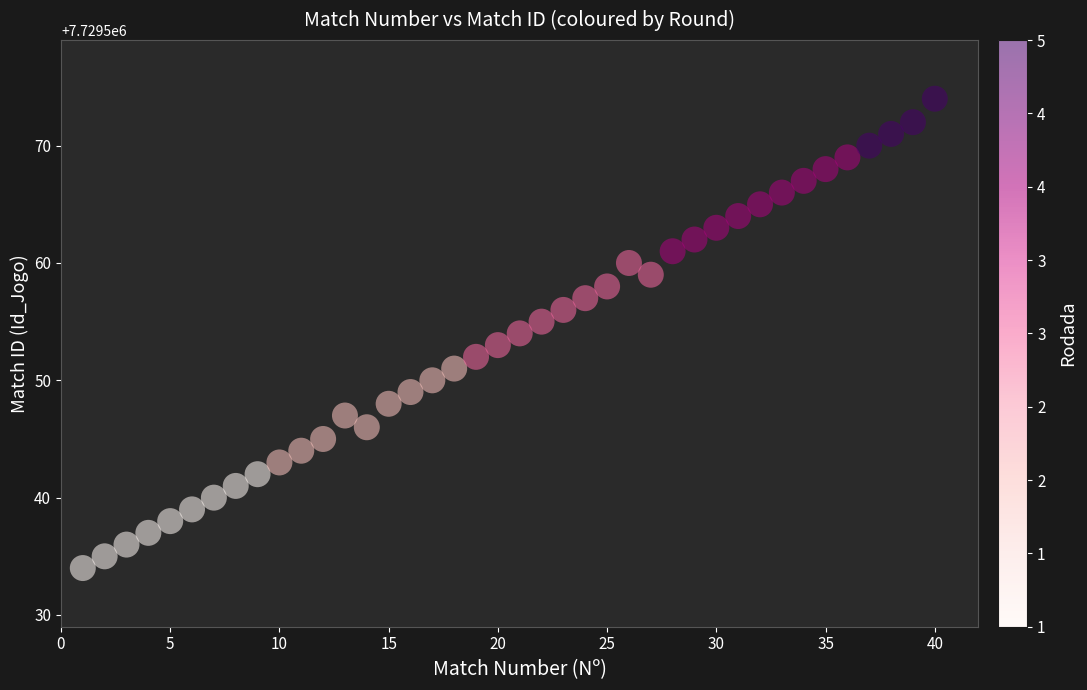

What is the range of Y values (max minus min)?

40